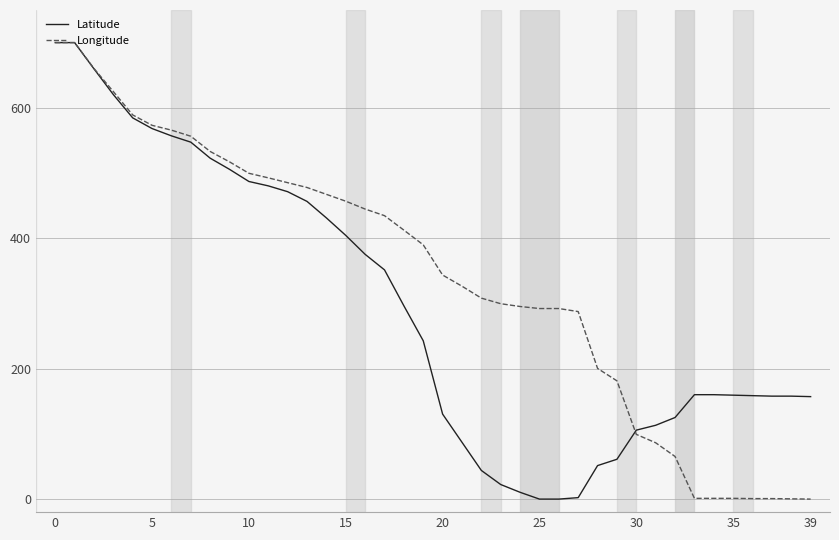

What is the highest value of the Latitude series?

700.0